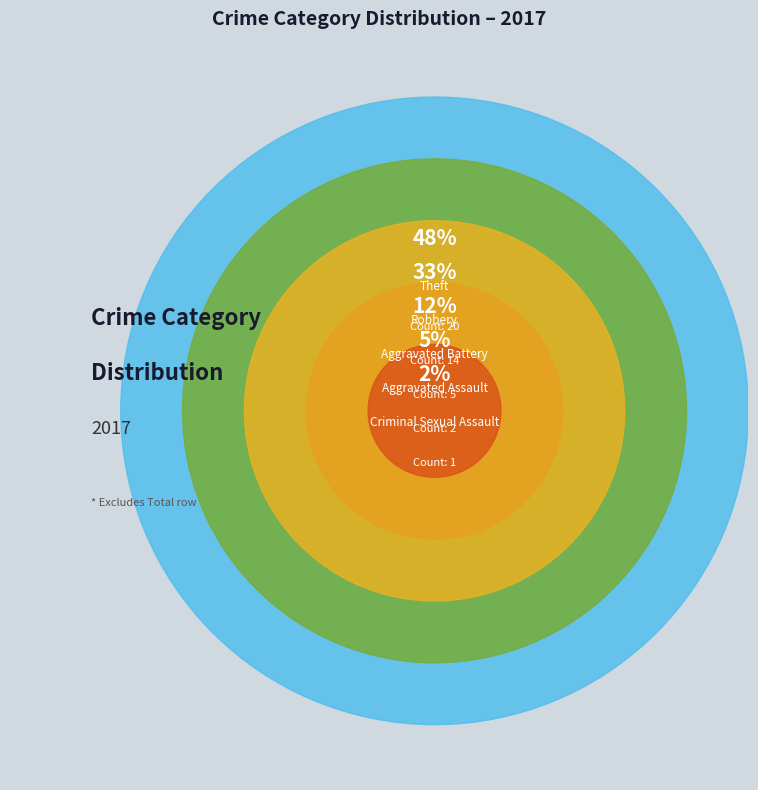

How many slices are in this pie chart?

5